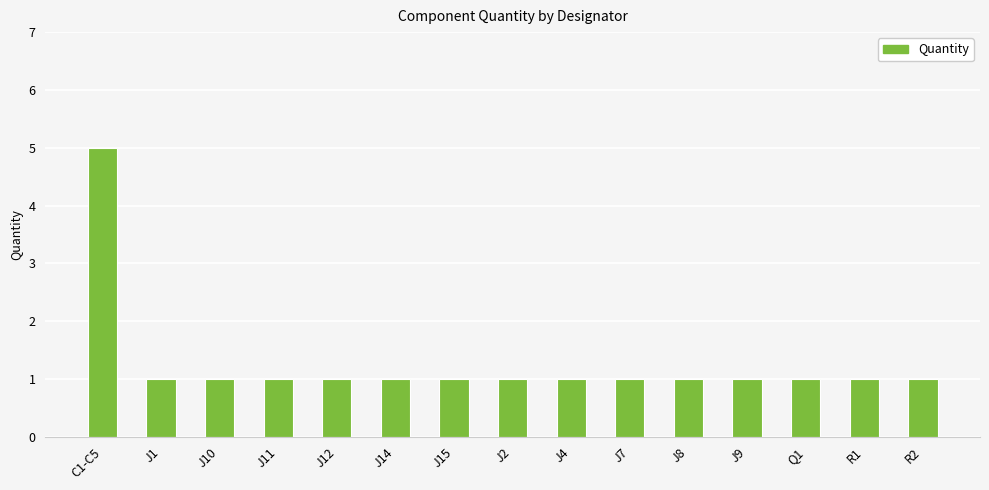

True or false: the data shows 1 at J1.

True